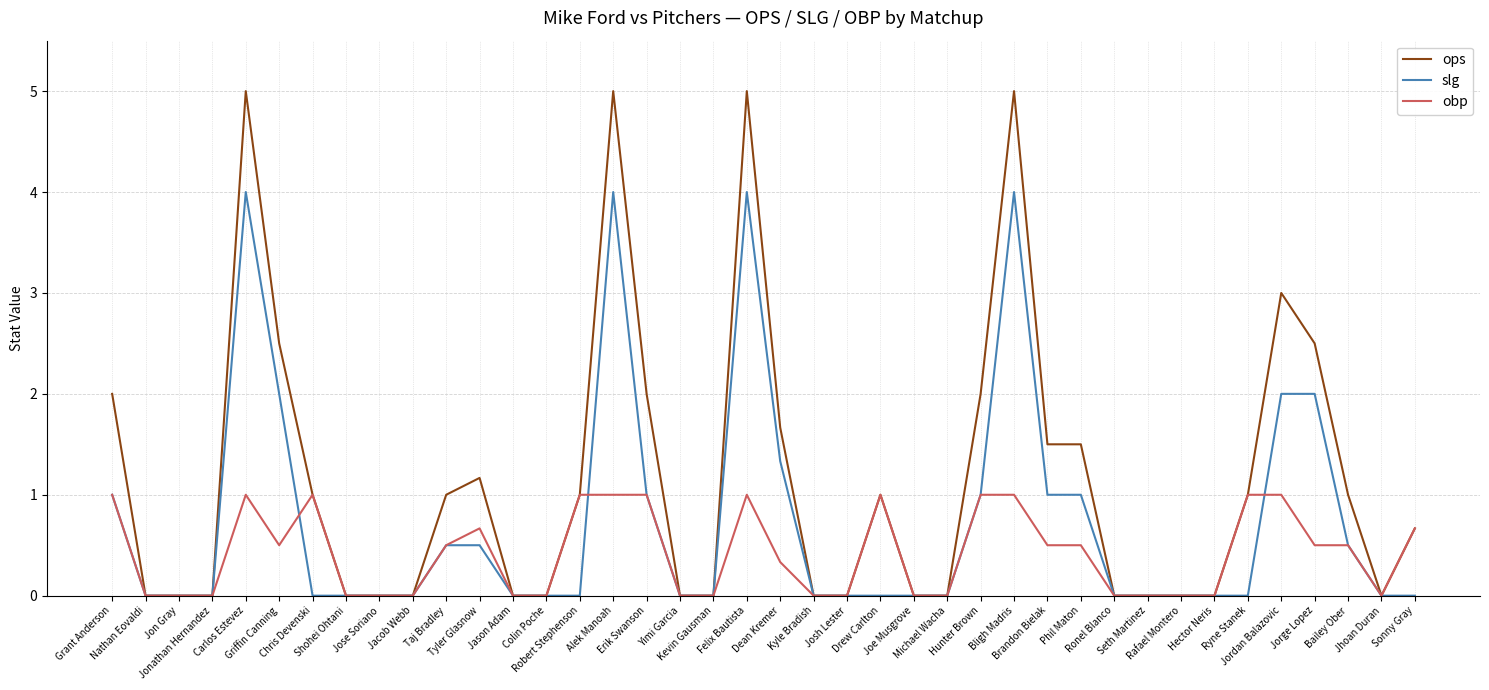

What is the highest value of the slg series?

4.0